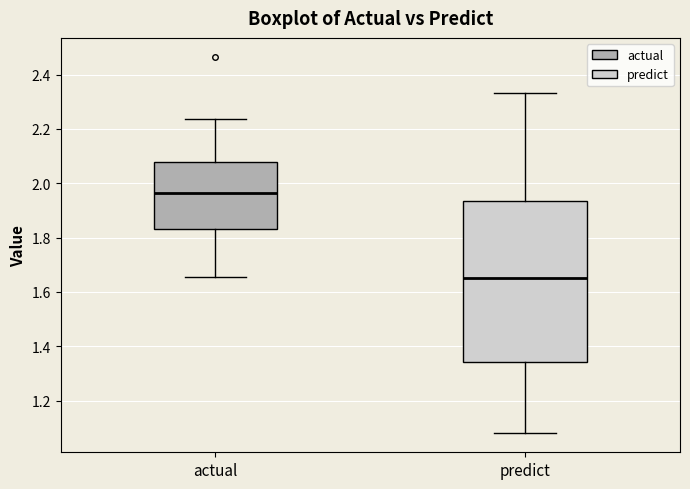

Reading left to right, read every box against the y-axis: the position of its median line, the range the box covers, and the ends of its whiskers. The values are not printed on the chart, so give them approximately, as read against the axis.

actual: median 1.96, box 1.84 to 2.08, whiskers 1.66 to 2.24
predict: median 1.66, box 1.34 to 1.94, whiskers 1.08 to 2.34